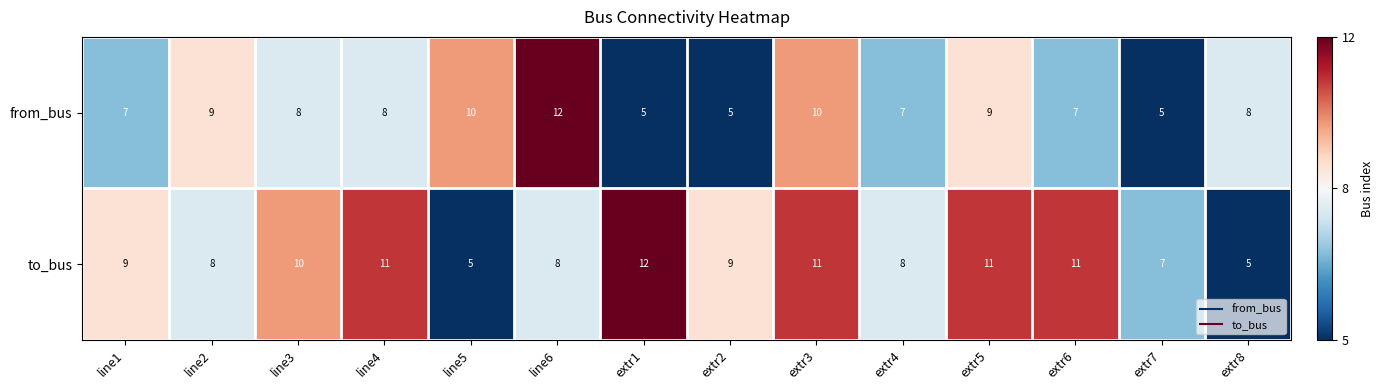

True or false: to_bus has a value of 9 at extr2.

True